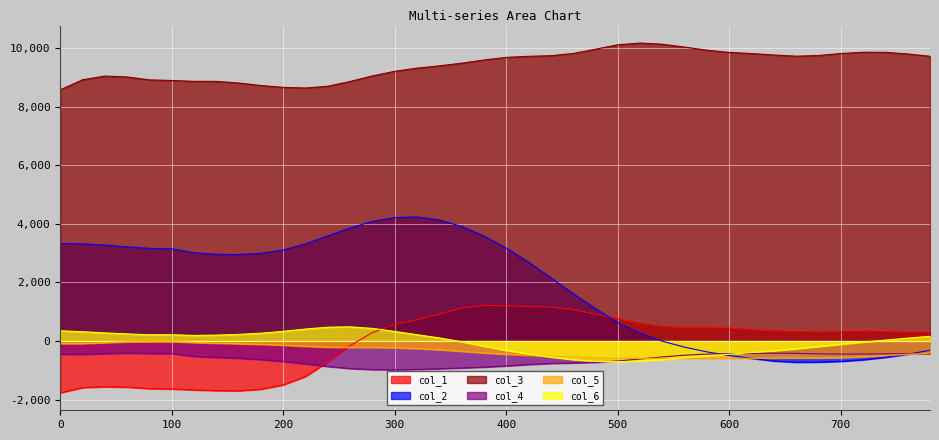

True or false: col_3 has a value of 9208.4 at 300.

True